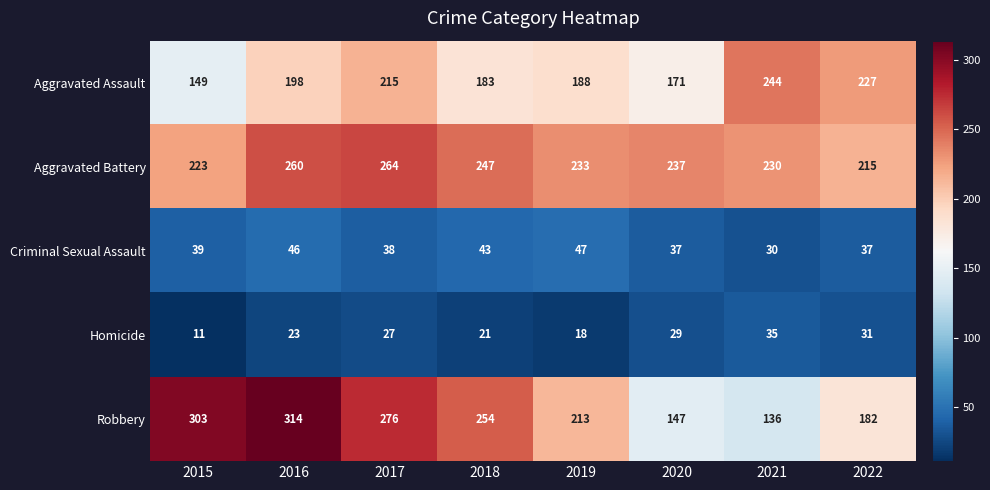

At which category does the chart reach its peak across all series?

2016